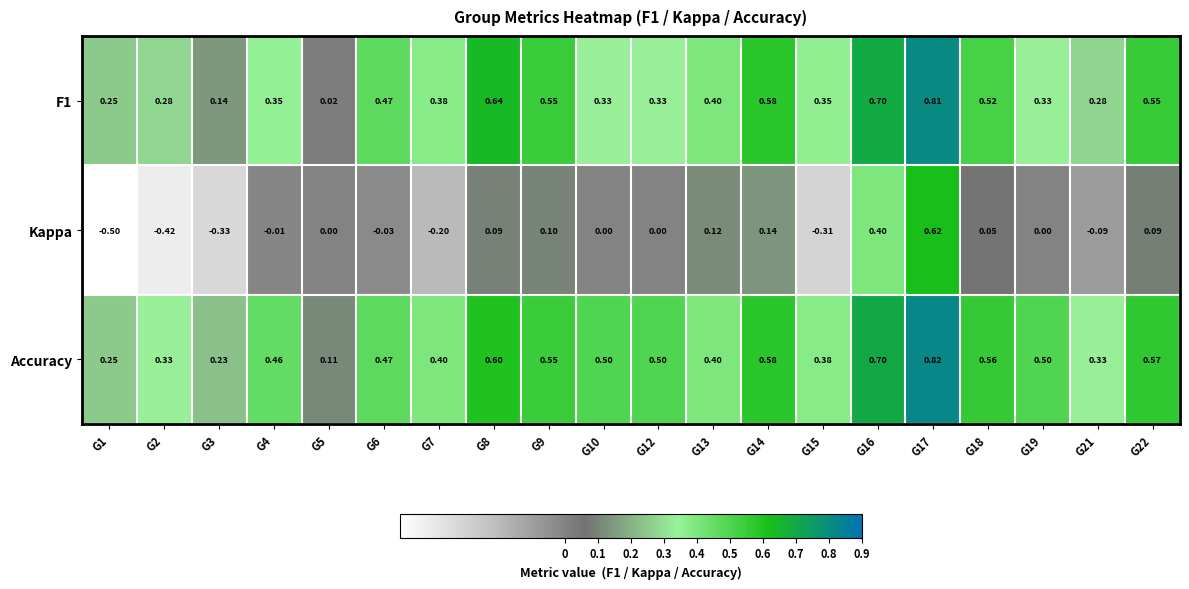

Which series has the largest total across all categories?

Accuracy